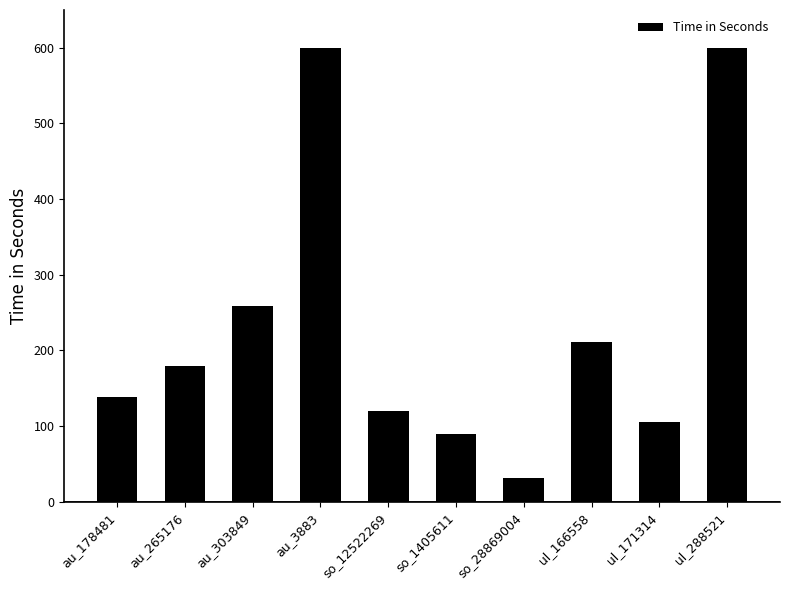

What is the change in value from au_265176 to ul_171314?

-74